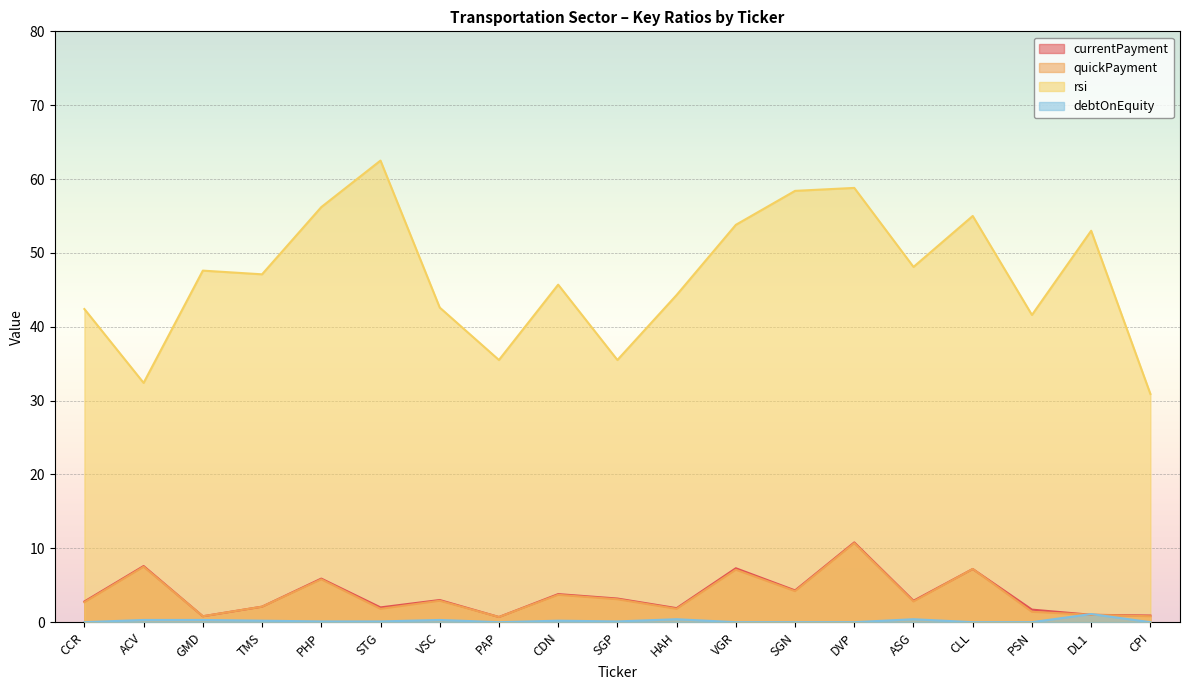

True or false: quickPayment and rsi cross at least once.

False